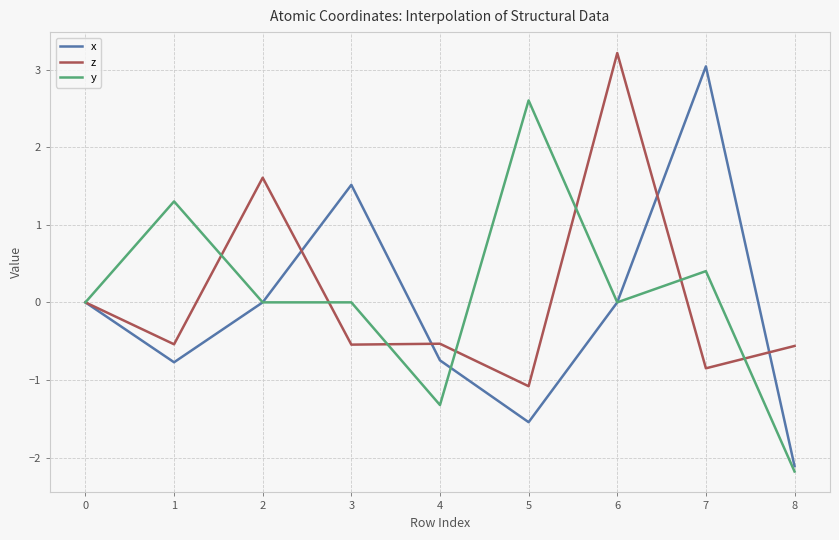

Which category has the highest value in the y series?

5